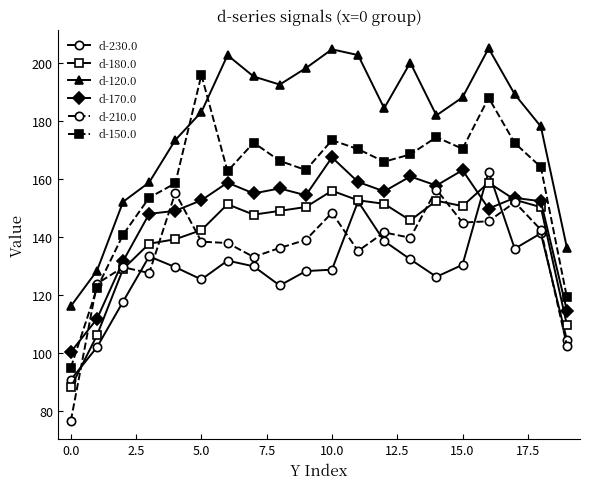

What is the difference between the maximum and minimum values in the d-170.0 series?

67.0